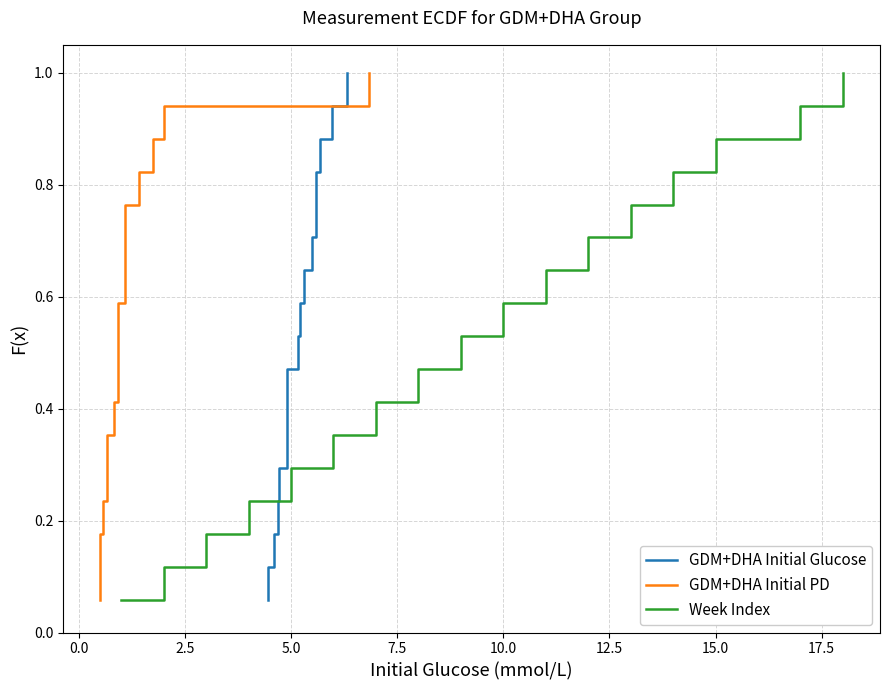

At how many categories does at least one series exceed 0?

17